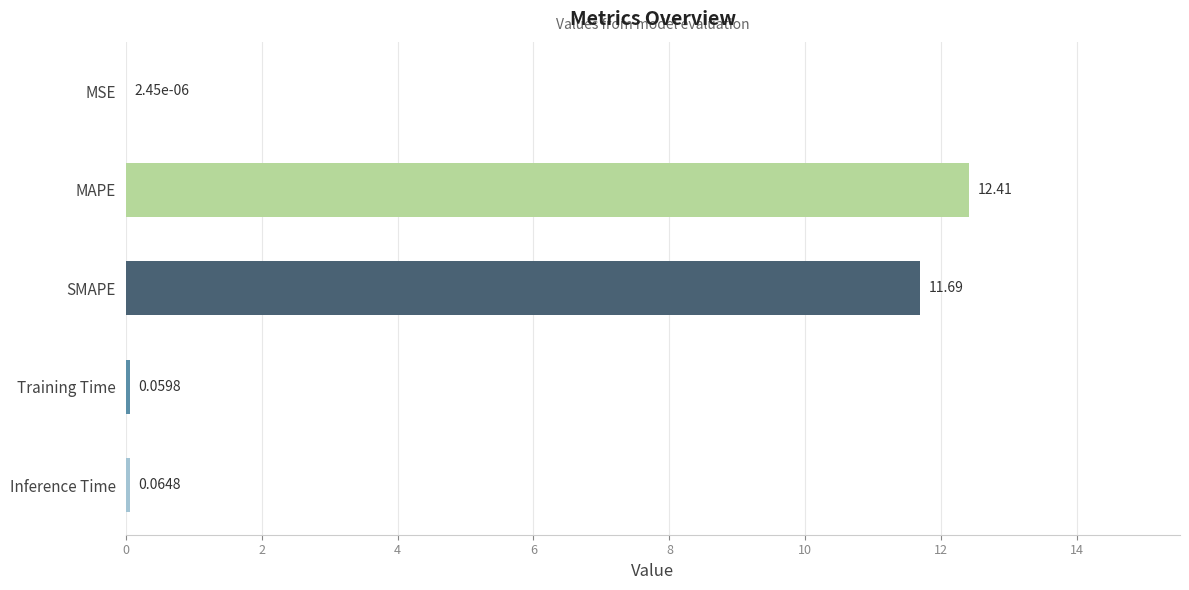

What is the sum of the values at MAPE and MSE?

12.4